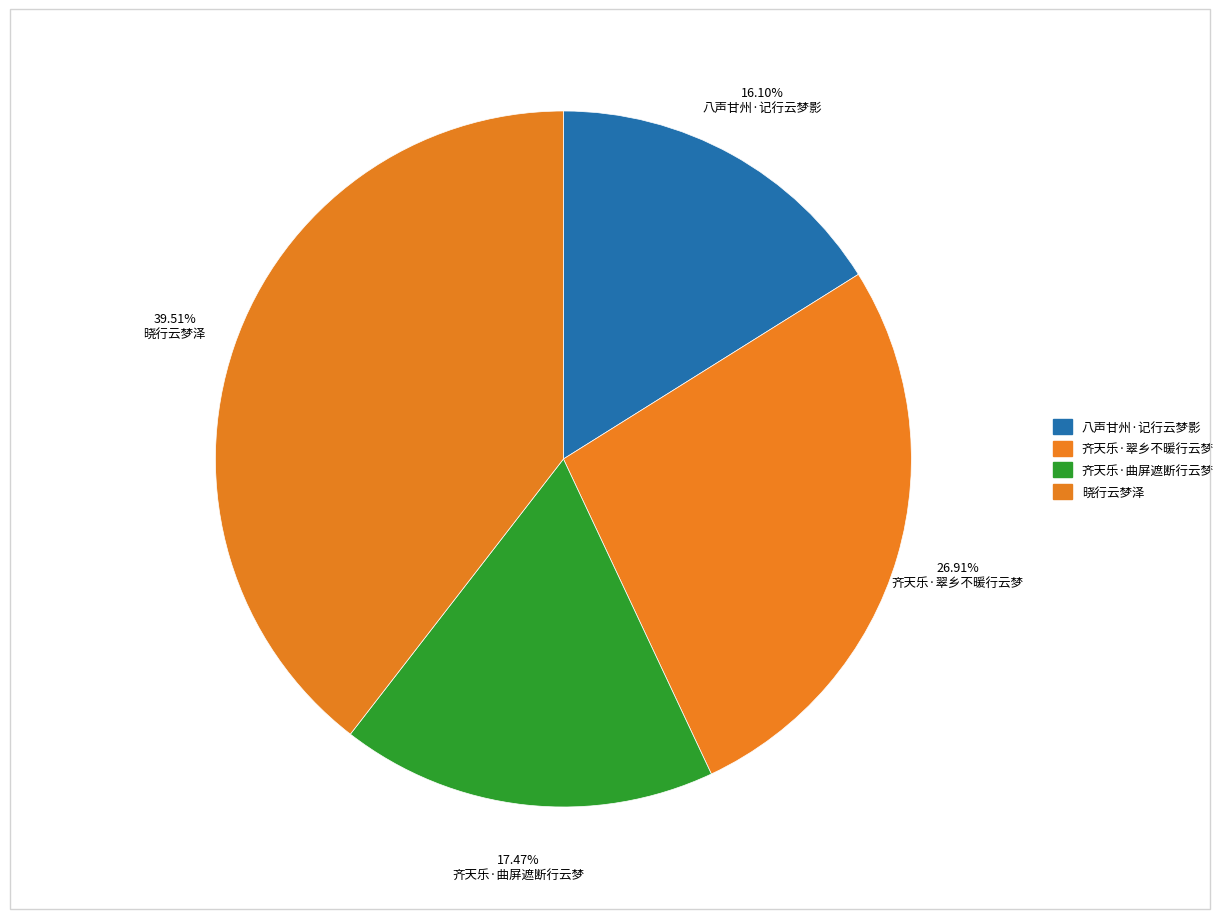

Which has a higher value, 齐天乐·翠乡不暖行云梦 or 齐天乐·曲屏遮断行云梦?

齐天乐·翠乡不暖行云梦